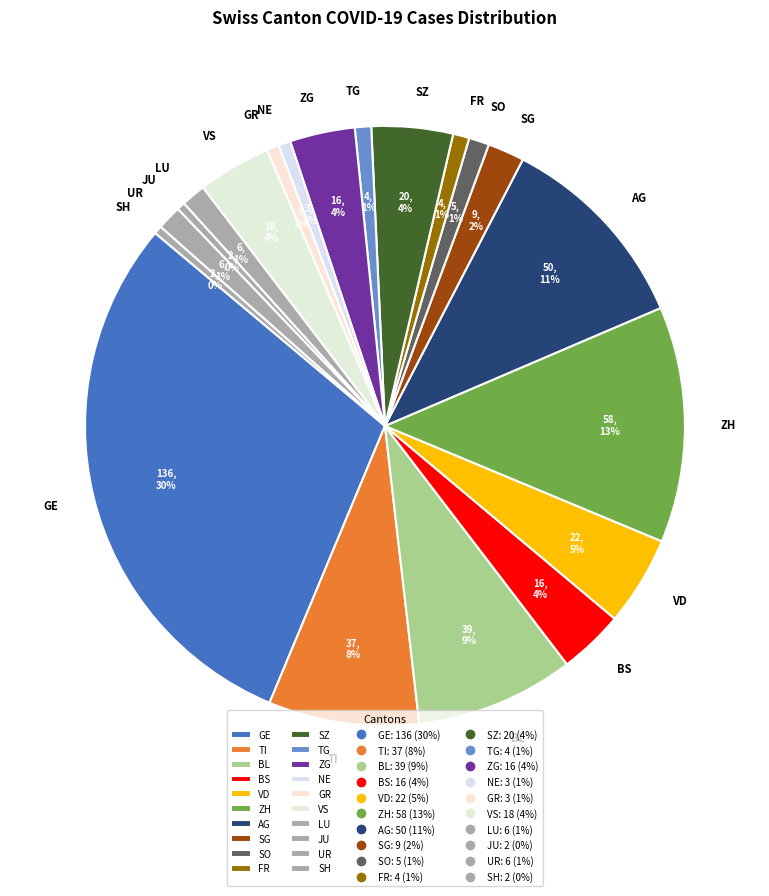

The BL slice represents 4% of the pie. True or false?

False